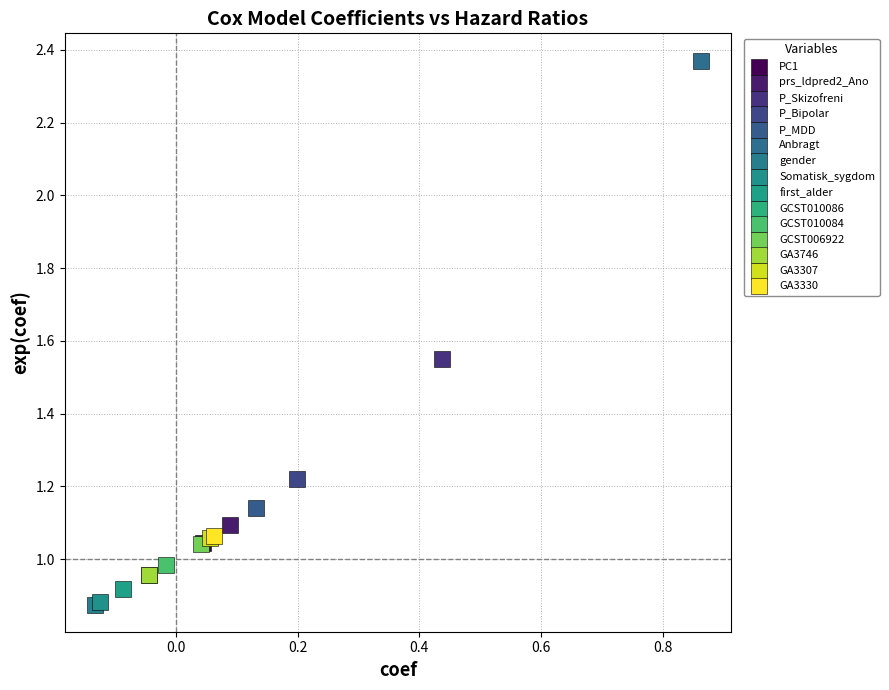

What are all the series names shown in the legend?

PC1, prs_ldpred2_Ano, P_Skizofreni, P_Bipolar, P_MDD, Anbragt, gender, Somatisk_sygdom, first_alder, GCST010086, GCST010084, GCST006922, GA3746, GA3307, GA3330